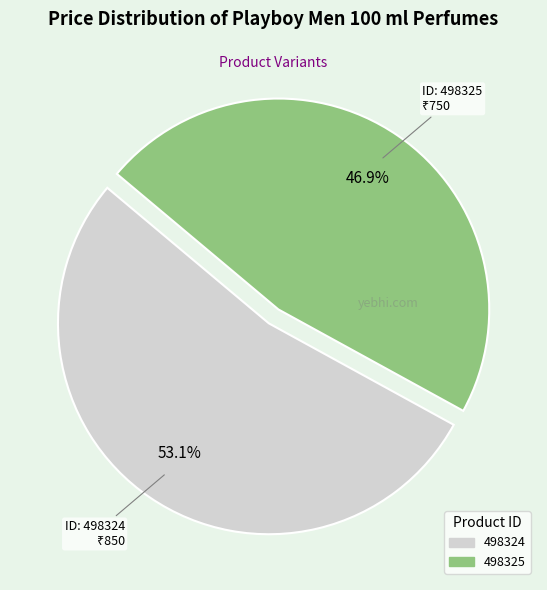

Combined, what portion of the pie is 498324 and 498325?

100.0%